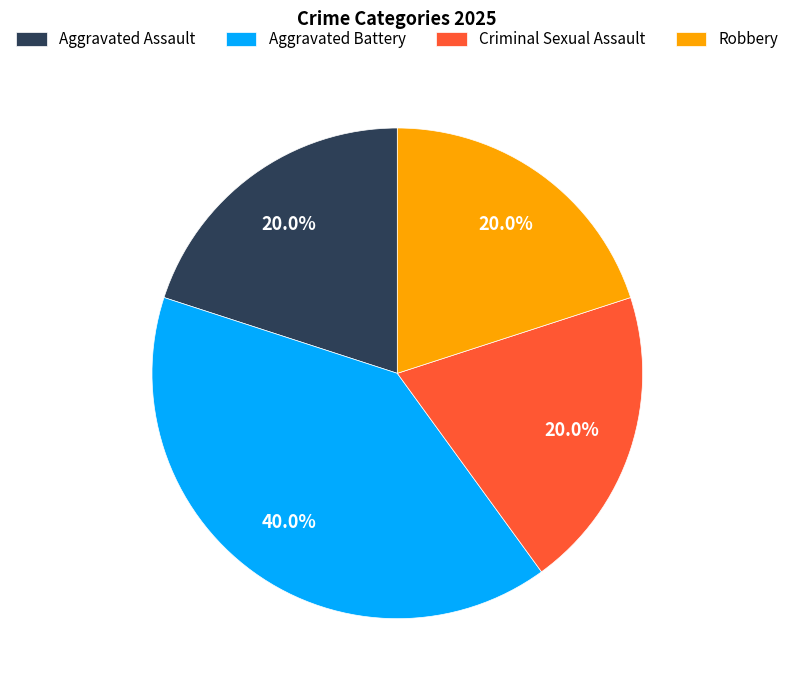

What percentage is the Robbery slice, to the nearest percent?

20%